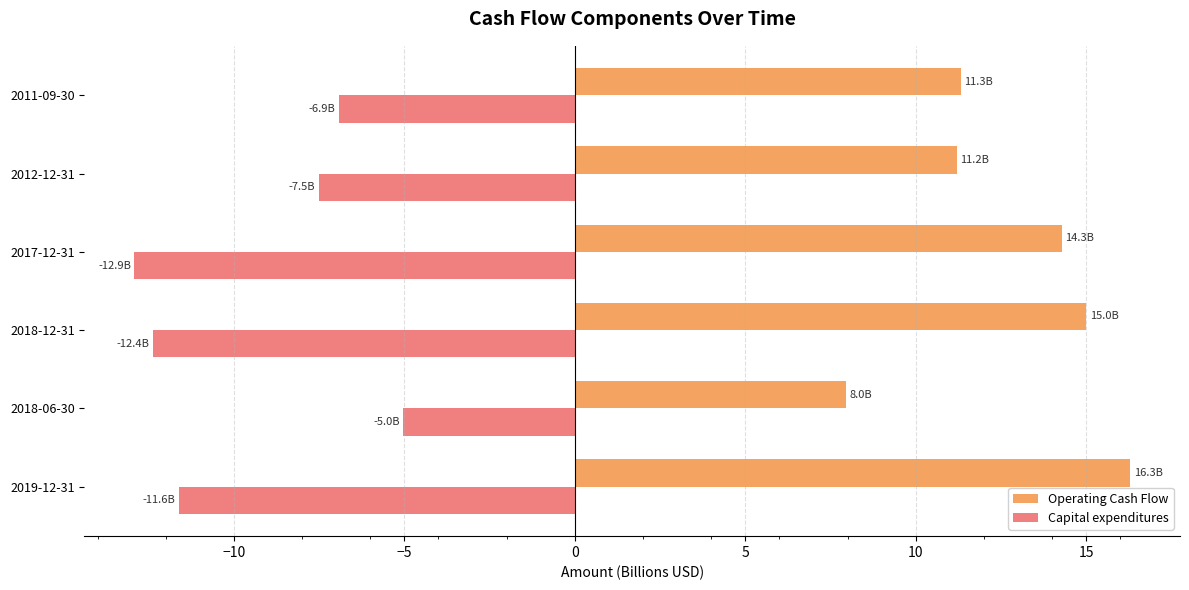

Which series has the widest spread of values?

Operating Cash Flow